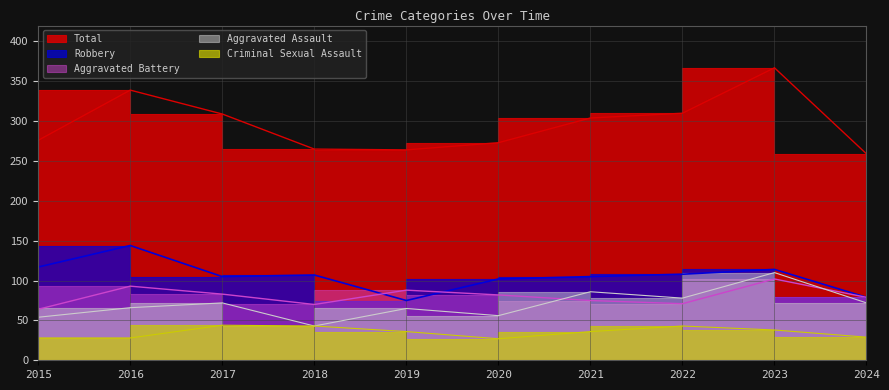

What is the spread (max minus min) of values at 2016?

311